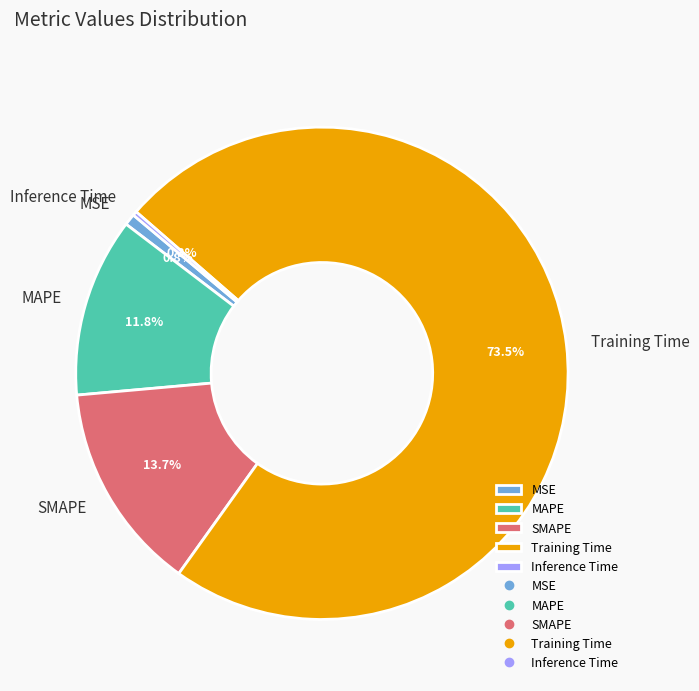

Combined, do Training Time and MAPE account for over 50%?

Yes